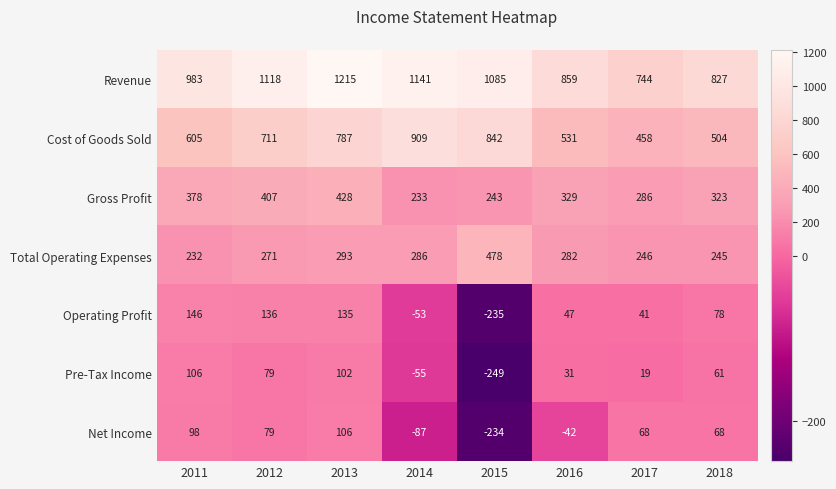

Where does the Operating Profit series first go above 78?

2011